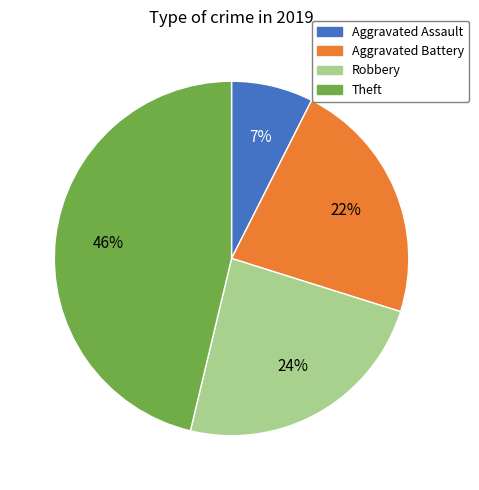

Combined, do Aggravated Battery and Aggravated Assault account for over 50%?

No